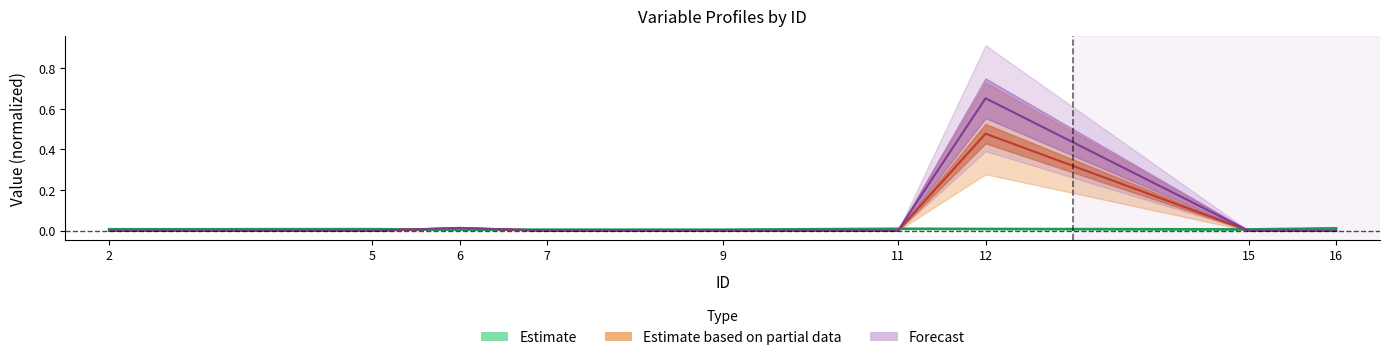

True or false: imp_op_var41_efect_ult1 has a value of 0.5 at 12.

True